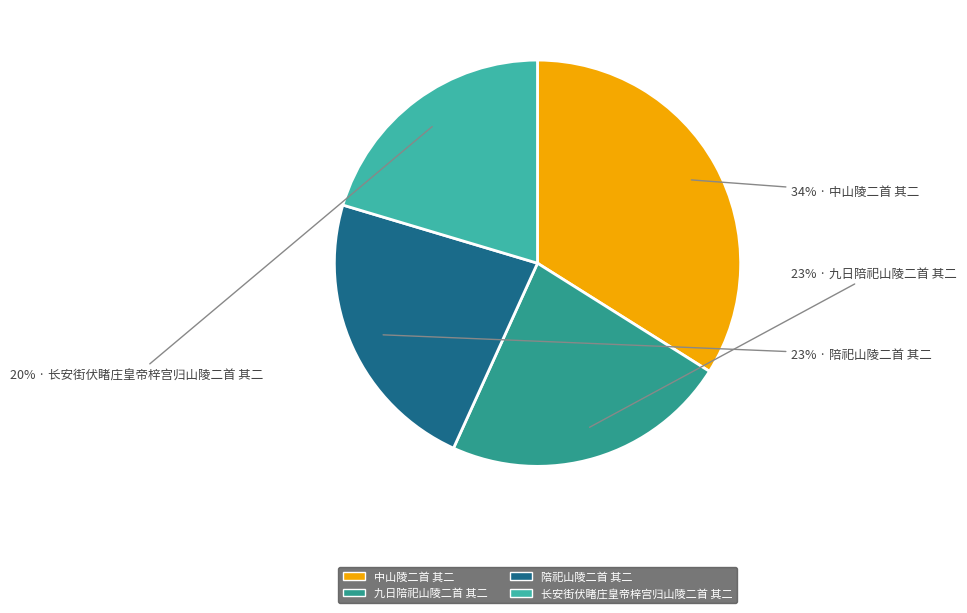

True or false: 长安街伏睹庄皇帝梓宫归山陵二首 其二 accounts for 34% of the total.

False